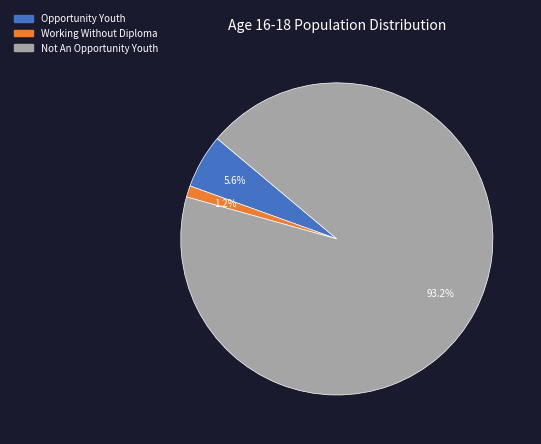

The Opportunity Youth slice represents 1% of the pie. True or false?

False